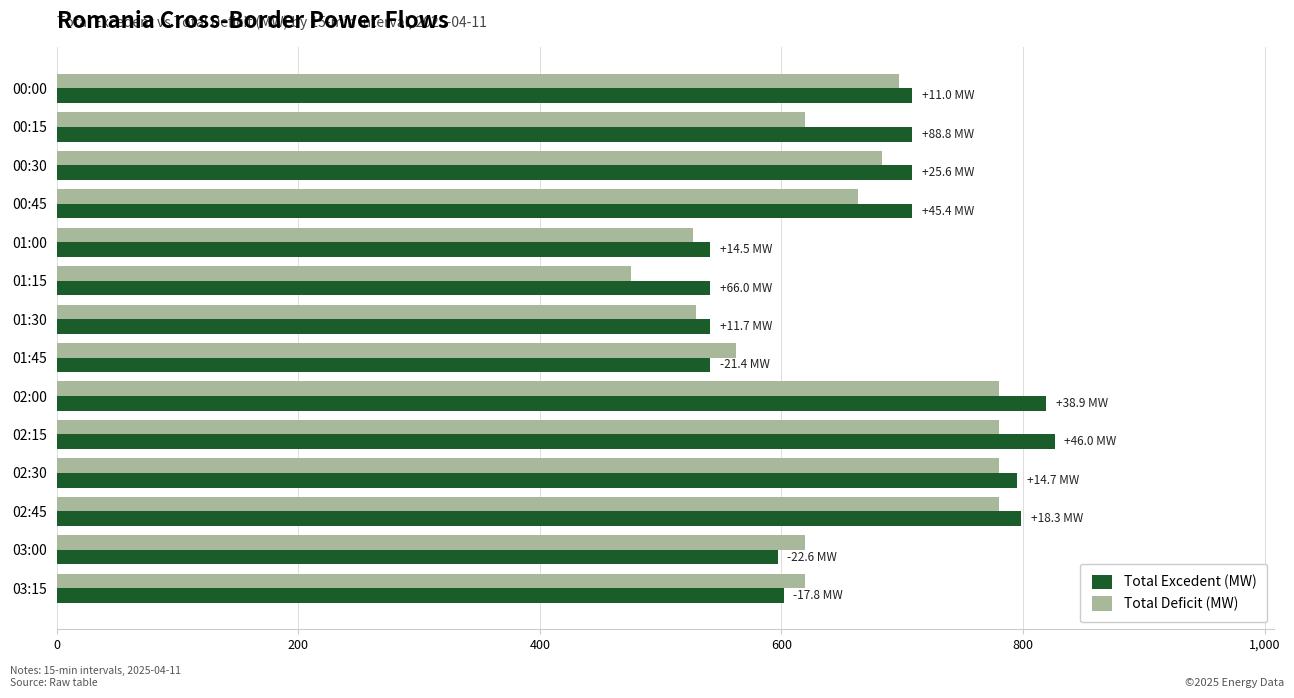

What is the maximum value for Total Excedent (MW)?

826.3